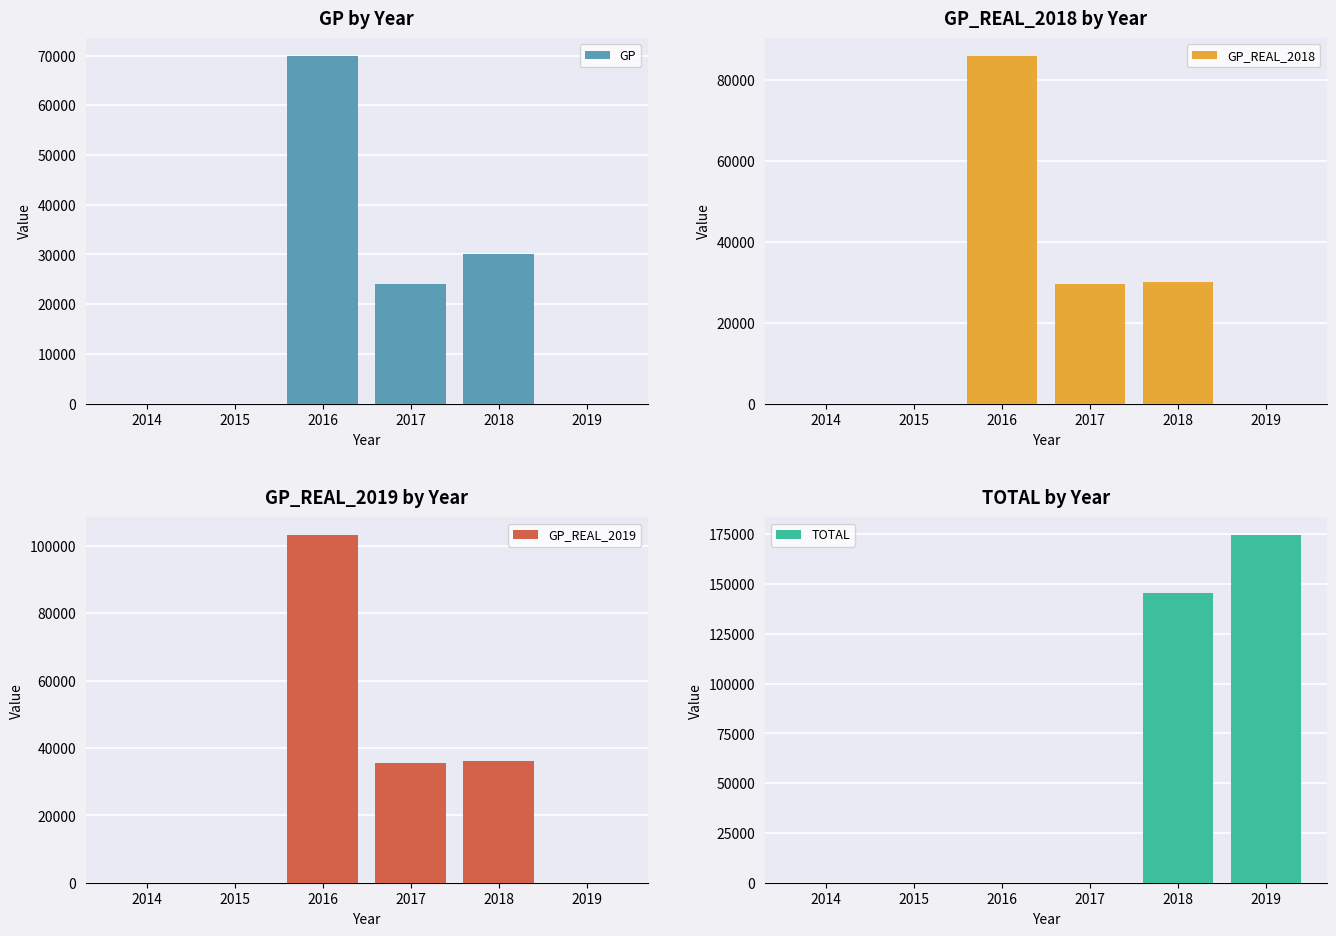

Which label corresponds to the largest value in the chart?

2019